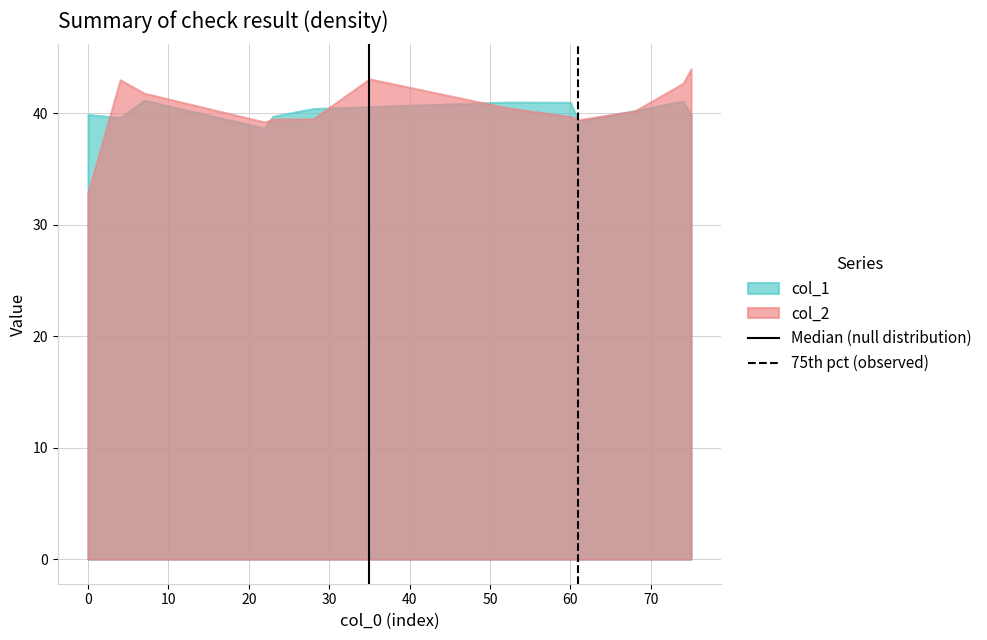

What is the maximum value for col_2?

44.0